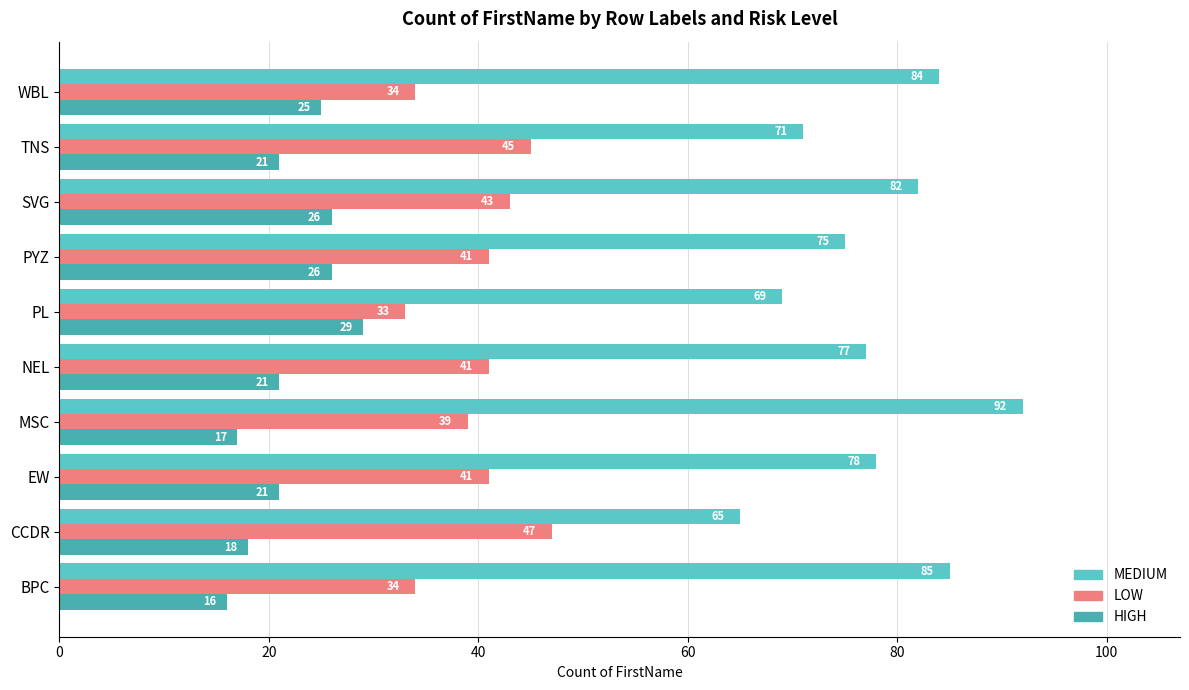

Count the number of categories in the chart.

10